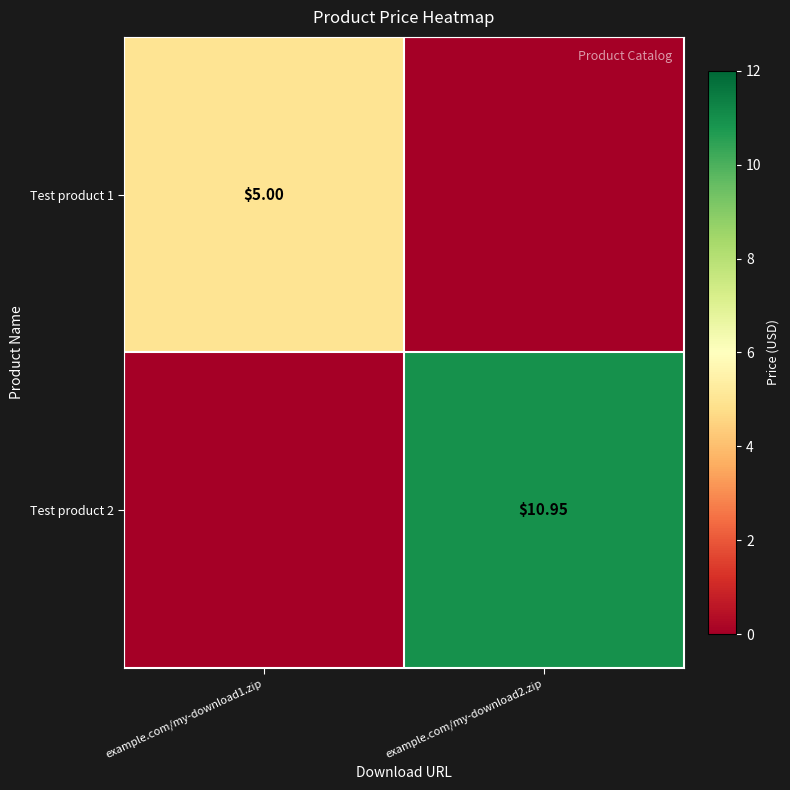

List the series in order of their peak value, lowest first.

Test product 1, Test product 2